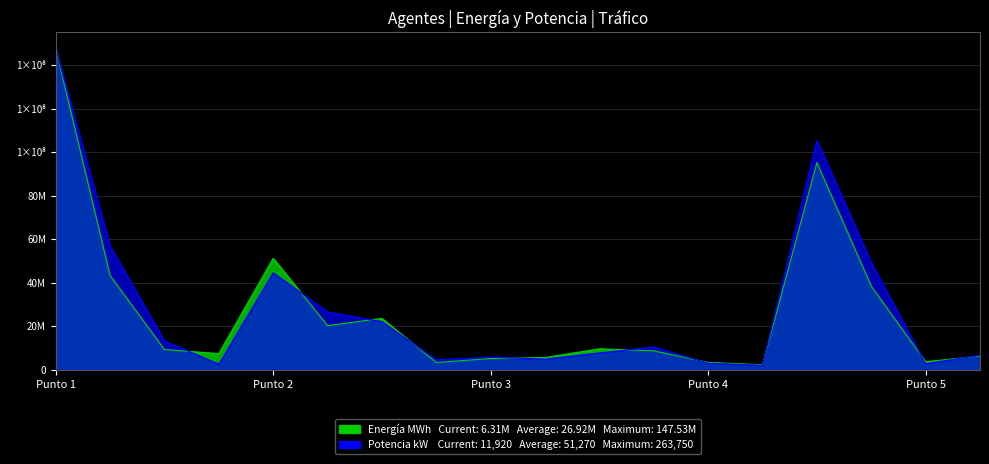

What is the greatest value displayed?

147532501.0